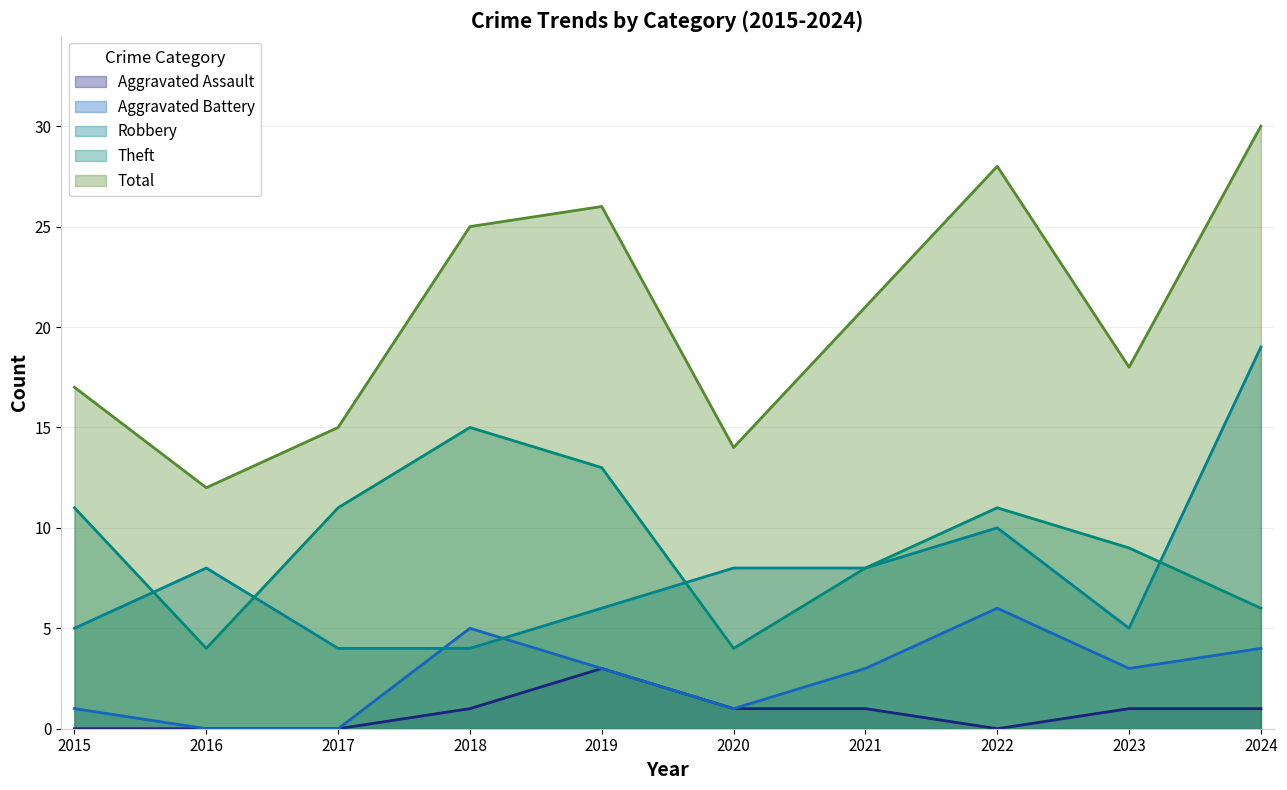

After their last crossing, which series has the higher values: Robbery or Theft?

Robbery